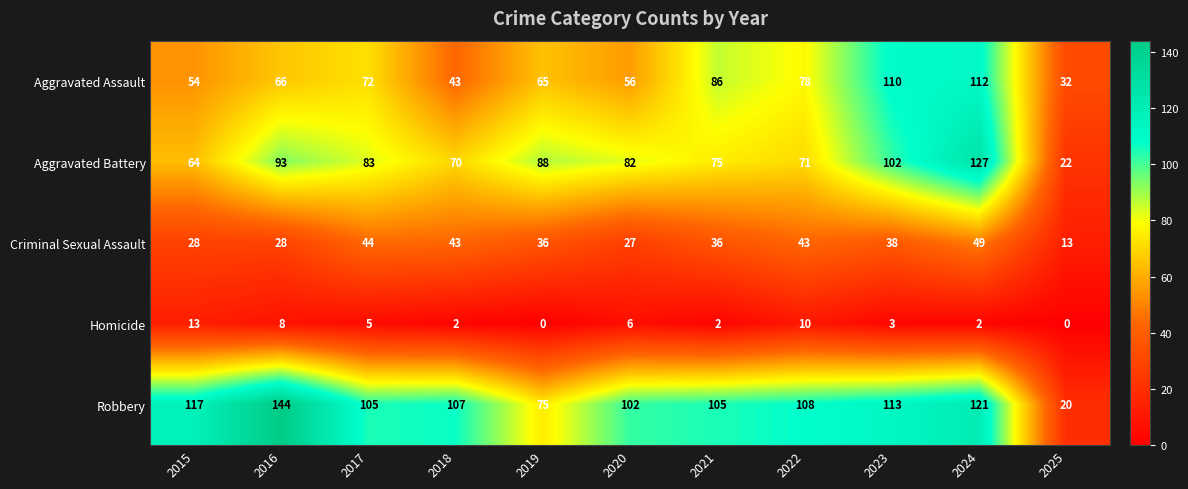

Is it true that Homicide equals 1 at 2023?

False